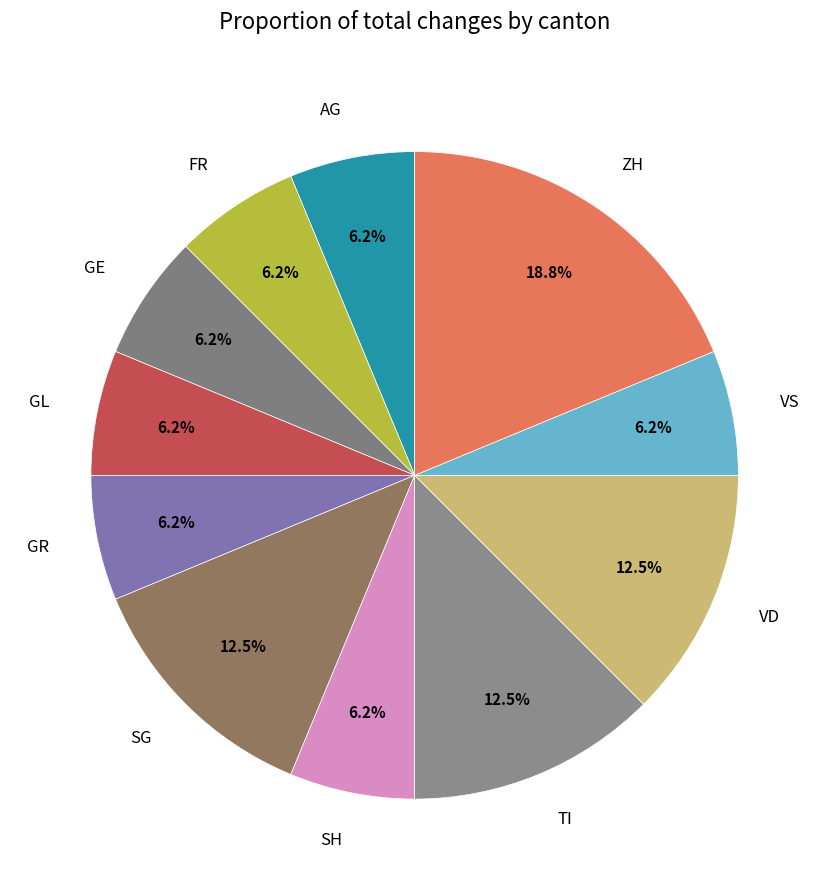

The GE slice represents 1% of the pie. True or false?

False